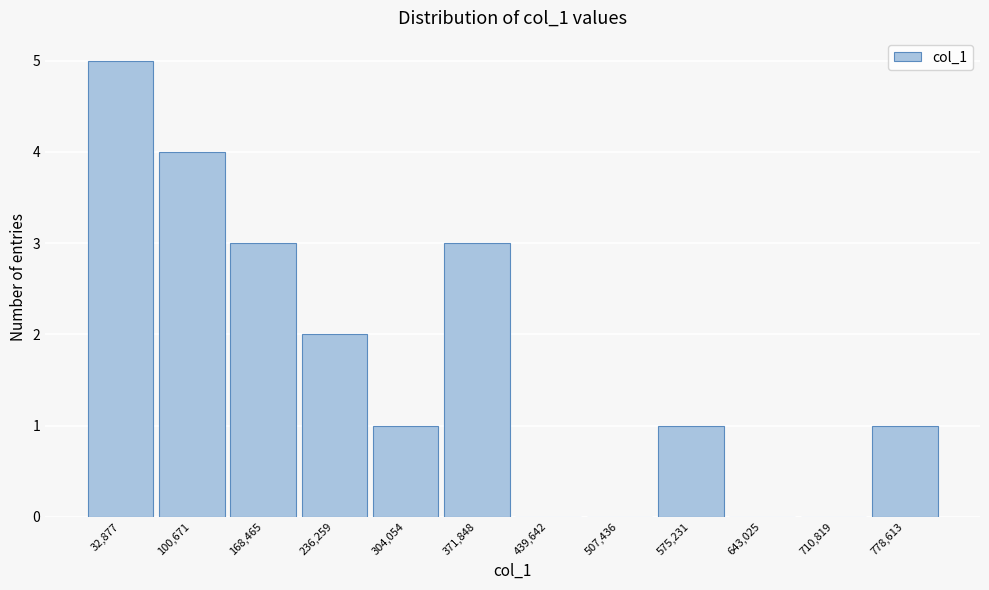

Reading left to right, transcribe all the data shown in this chart.

32,877=5	100,671=4	168,465=3	236,259=2	304,054=1	371,848=3	439,642=0	507,436=0	575,231=1	643,025=0	710,819=0	778,613=1